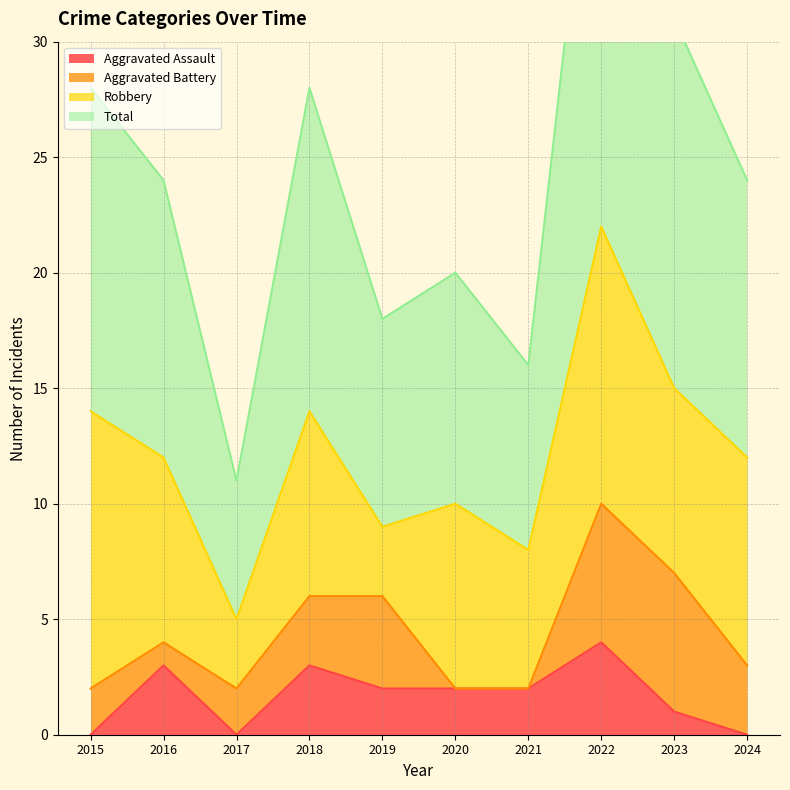

What is the average value of the Total series?

24